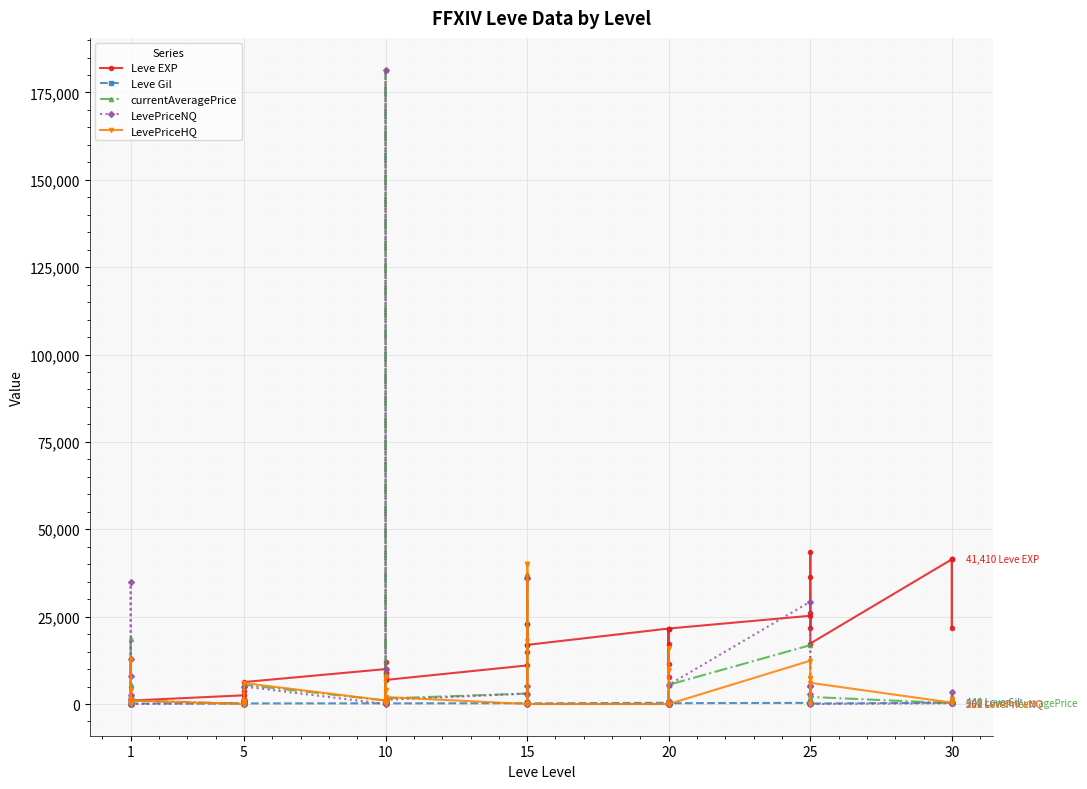

What are all the series names shown in the legend?

Leve EXP, Leve Gil, currentAveragePrice, LevePriceNQ, LevePriceHQ